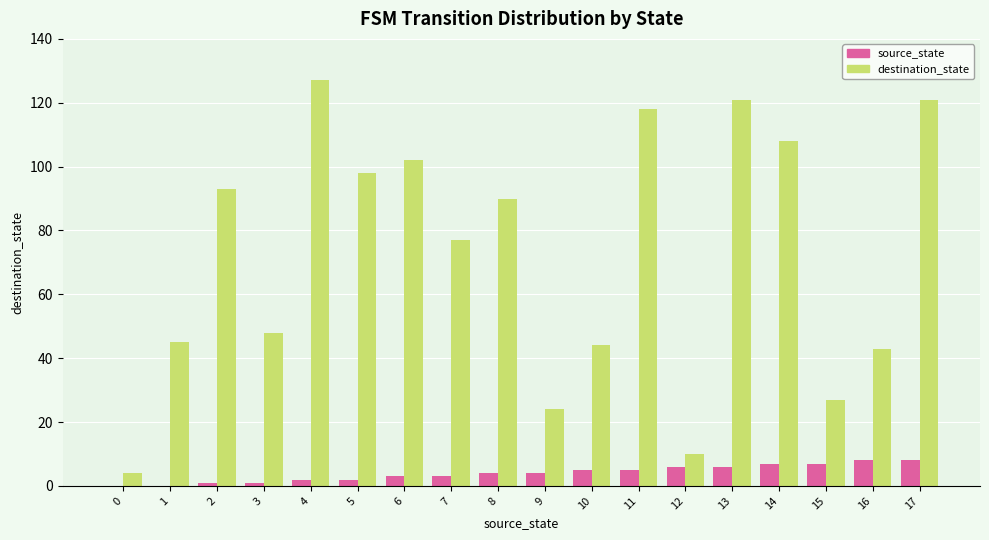

What is the spread (max minus min) of values at 9?

20